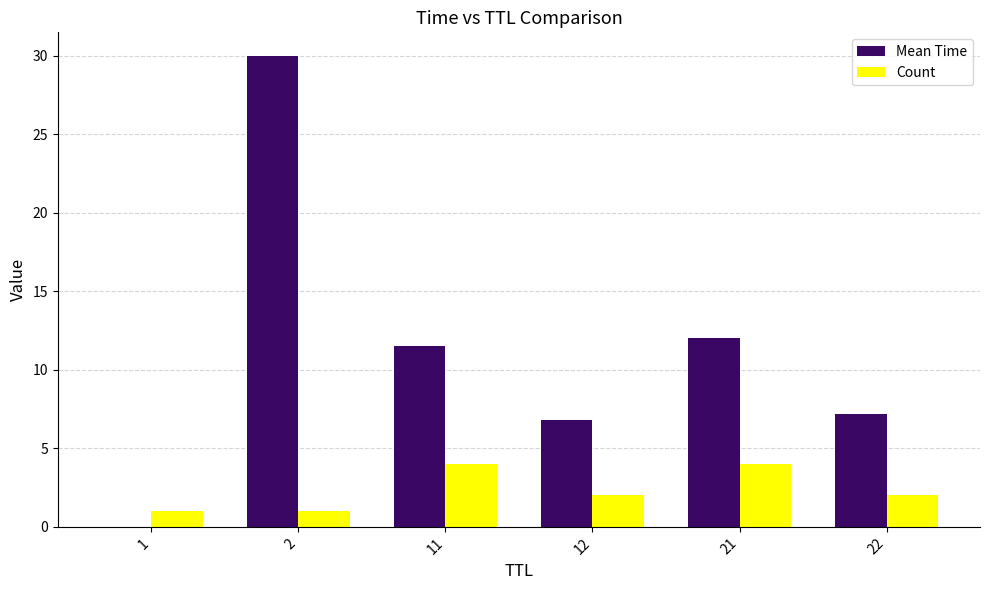

What is the average value of the Mean Time series?

11.3